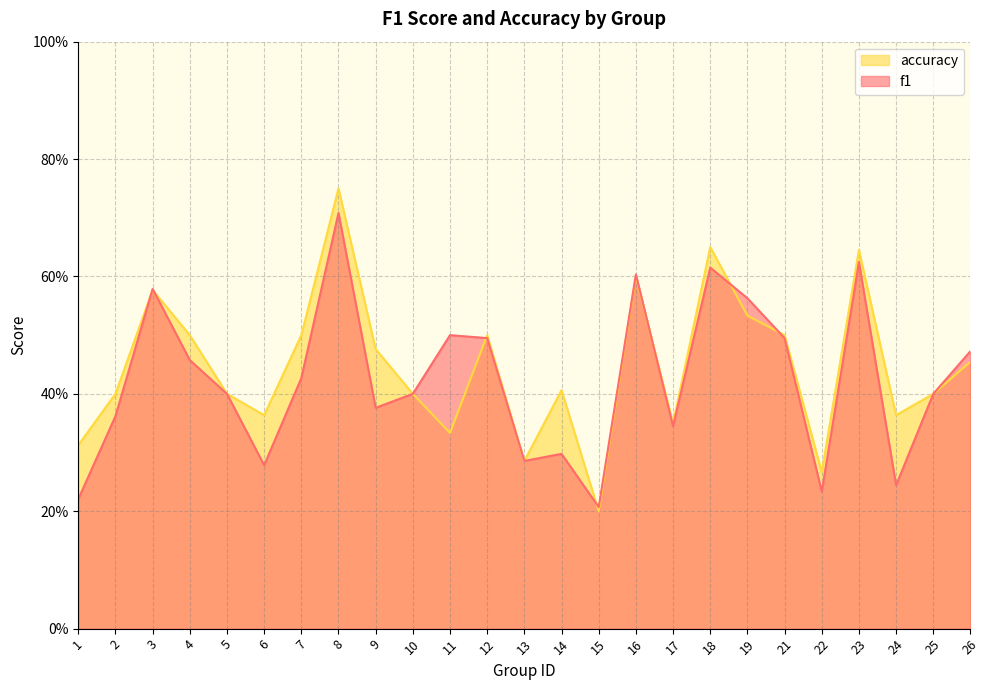

Does the chart have visible grid lines?

Yes